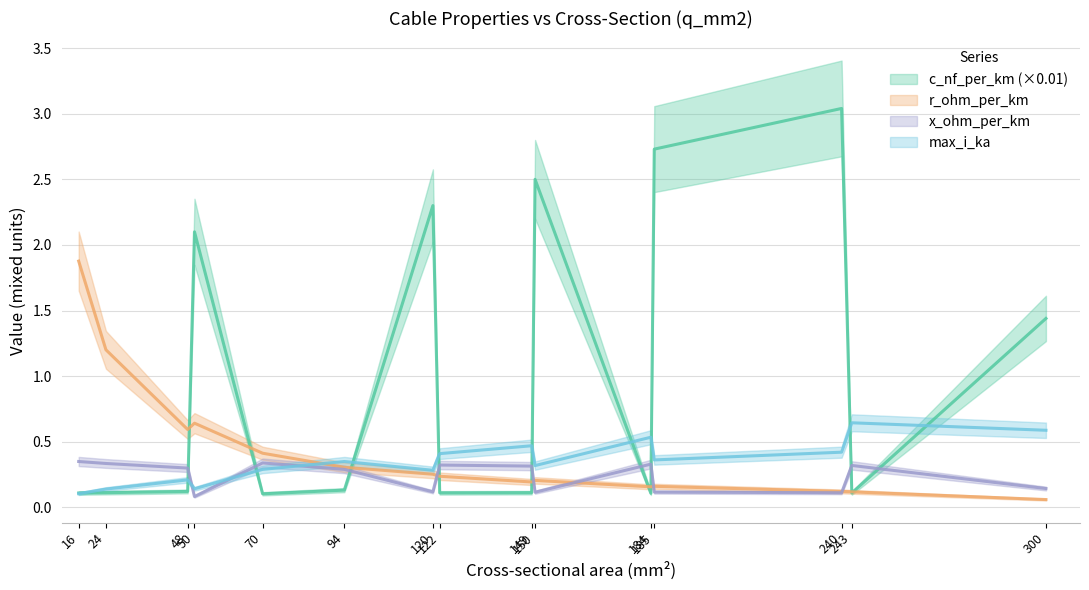

The max_i_ka series shows 0.4 at 240. True or false?

True